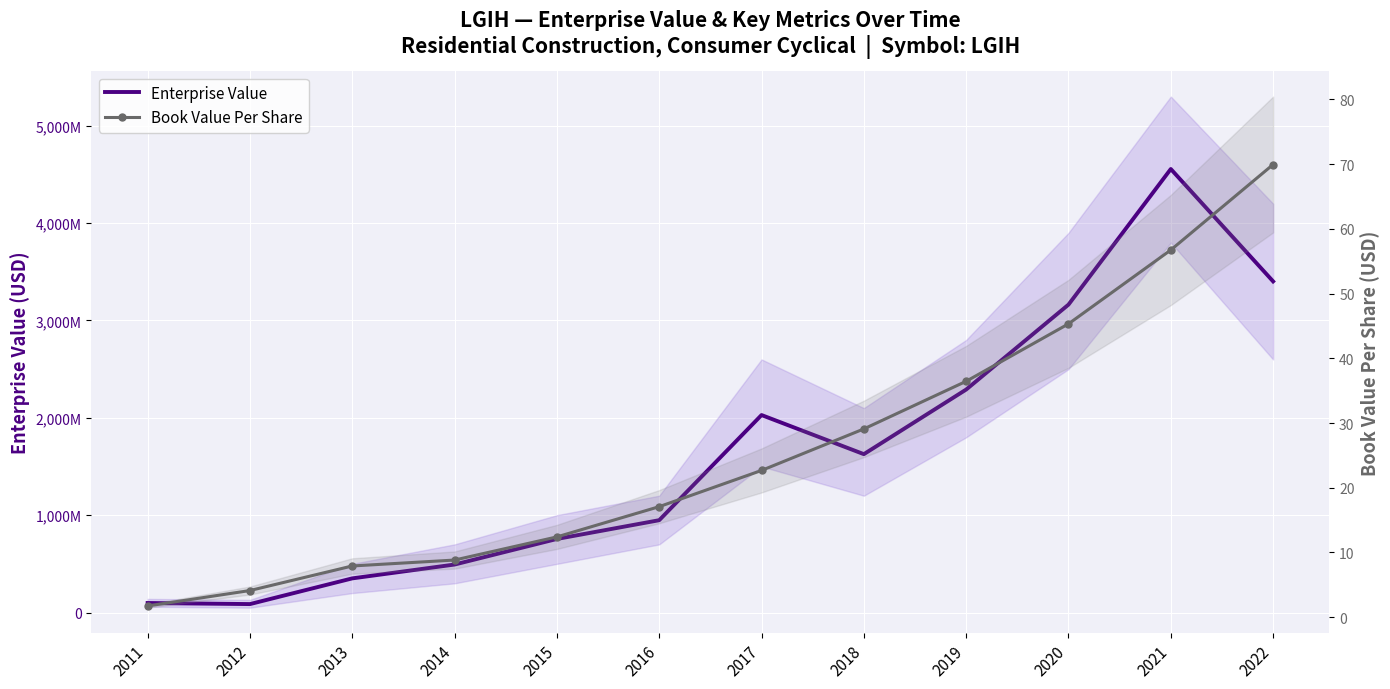

What is the value of the Book Value Per Share point at the 3rd from the left?

7.9